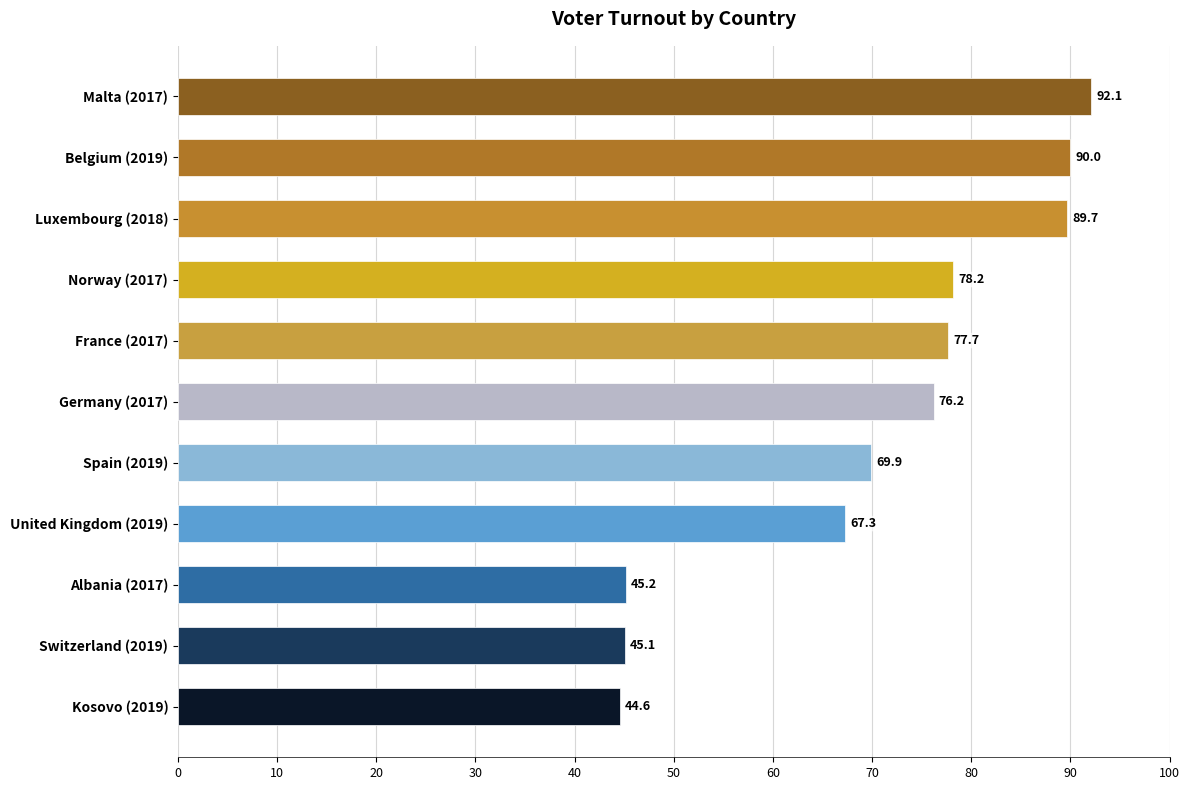

What is the minimum value shown in the chart?

44.6